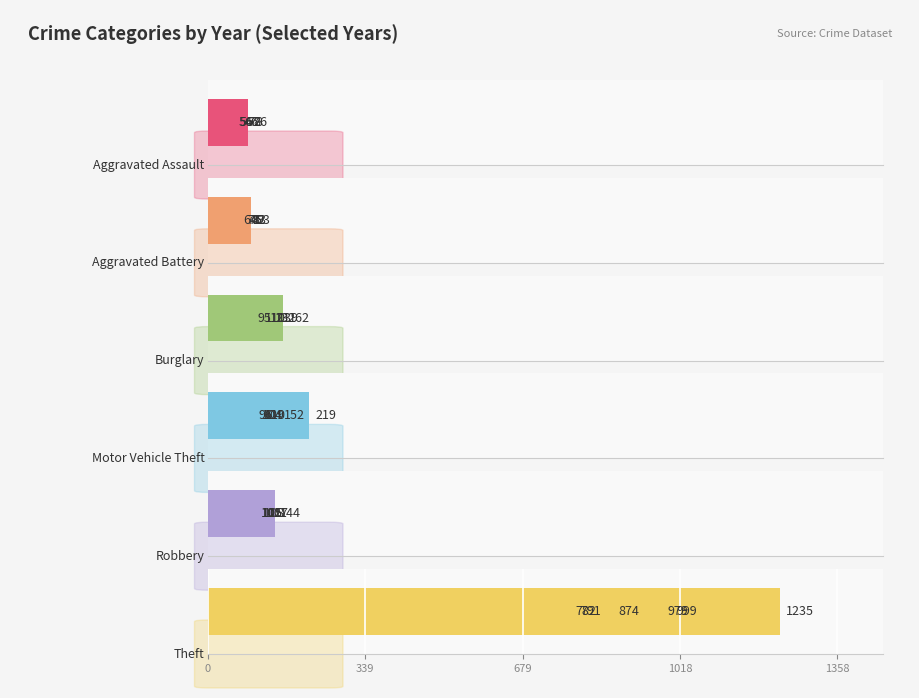

What is the sum of the Robbery values at 2021 and 2015?

222